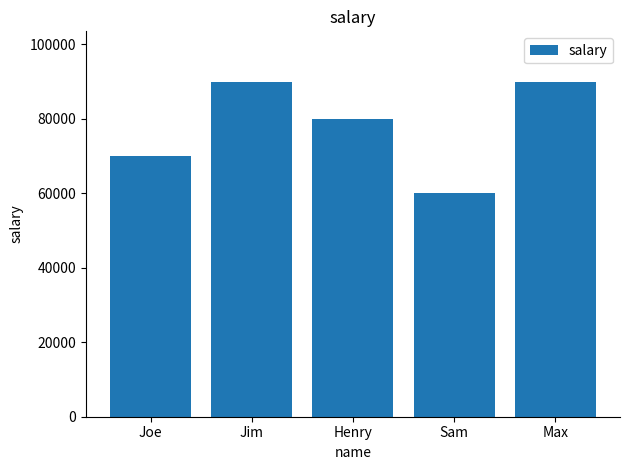

What is the minimum value shown in the chart?

60000